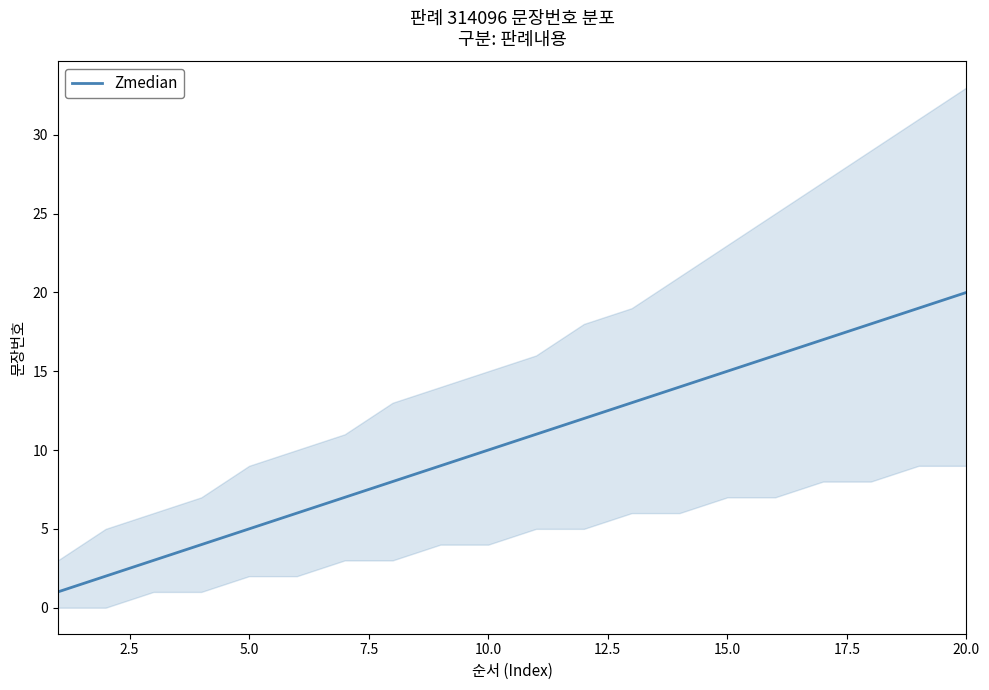

The value of Zmedian at 5.0 is 1. True or false?

False